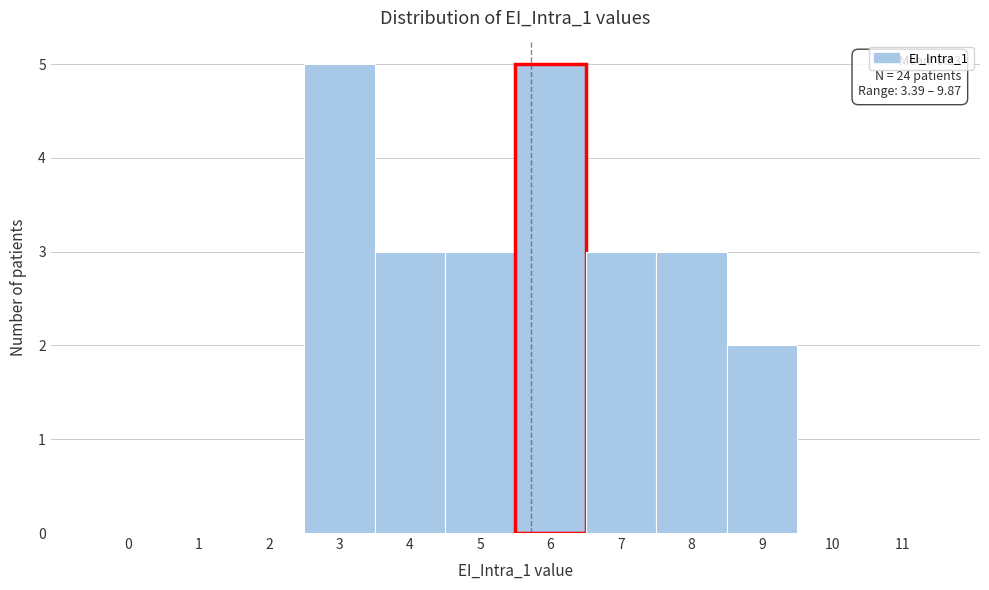

Reading right to left, list all the values displayed in this chart.

11=0	10=0	9=2	8=3	7=3	6=5	5=3	4=3	3=5	2=0	1=0	0=0